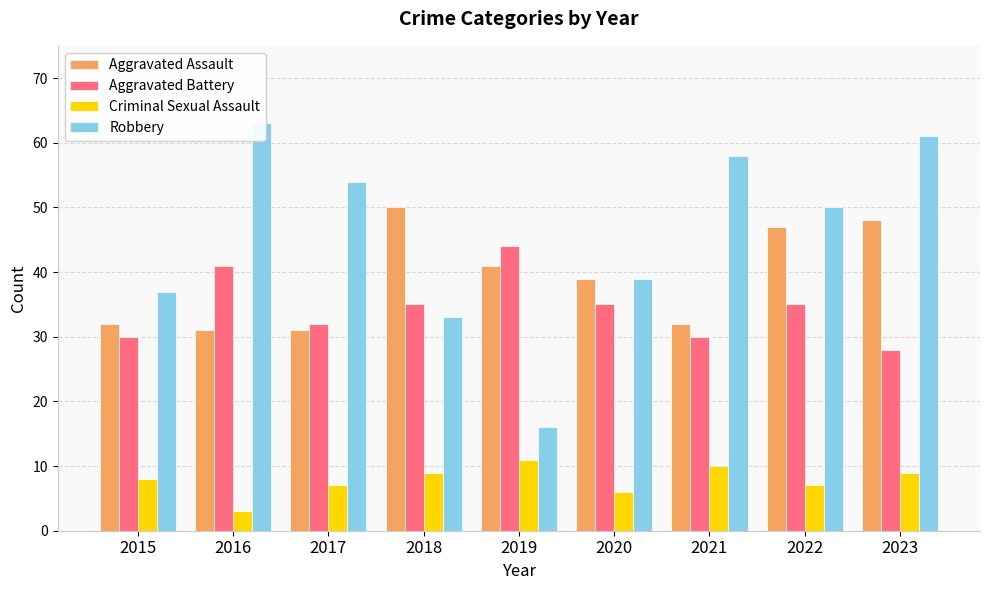

Between 2015 and 2023, which is larger?

2023